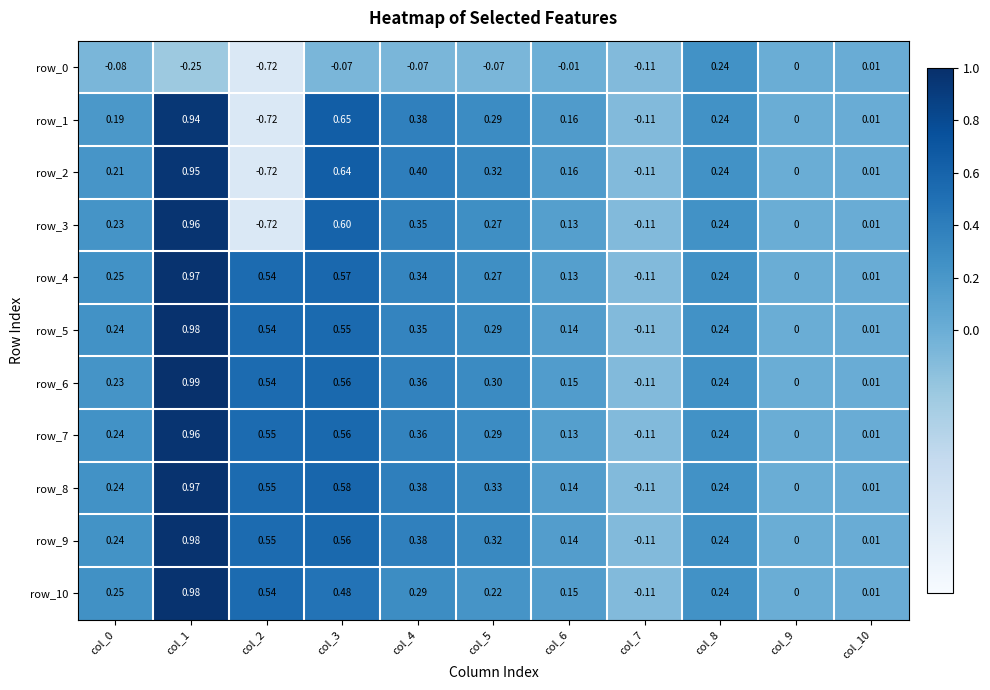

How many values in the row_9 series are below 0?

1